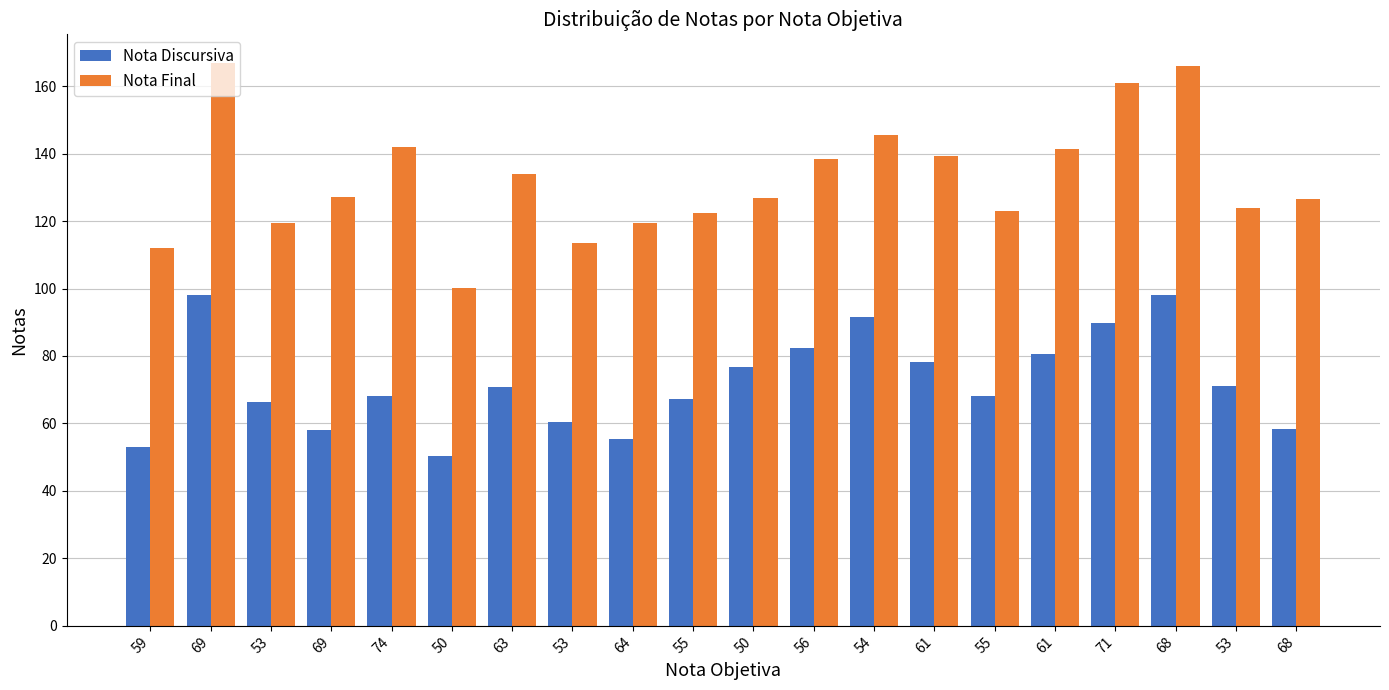

How many bars are there in total?

40